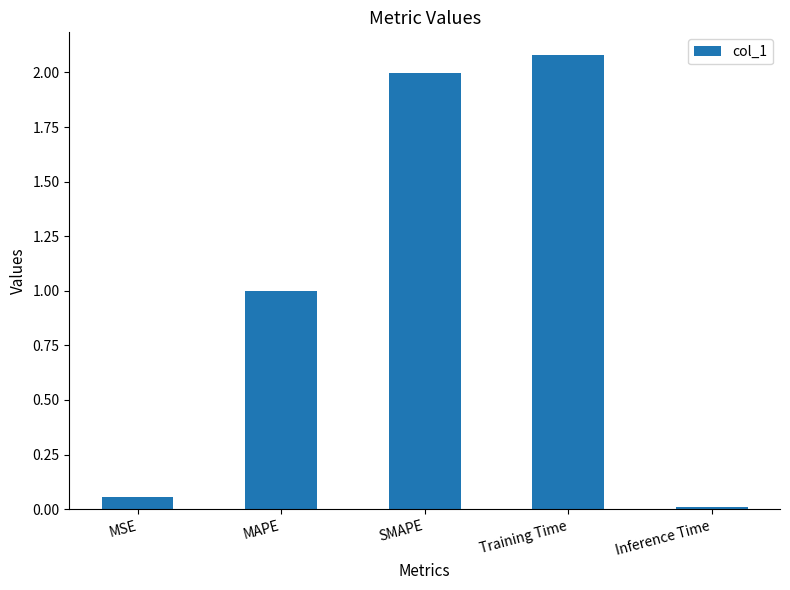

What is the maximum value shown in the chart?

2.1